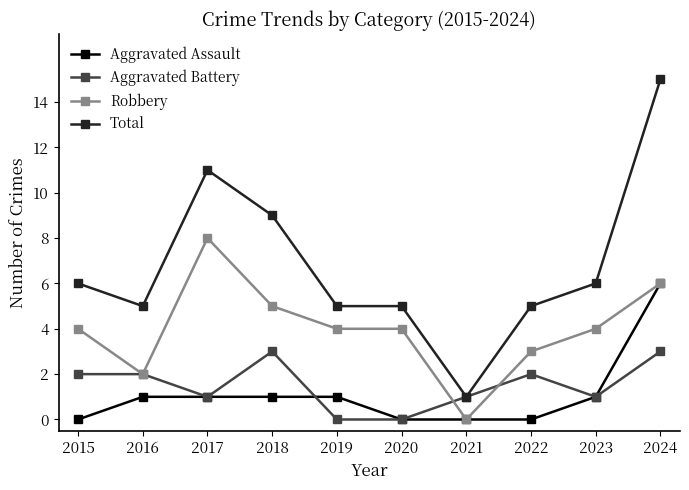

Is the value of Total at 2023 greater than the value of Aggravated Assault at 2018?

Yes